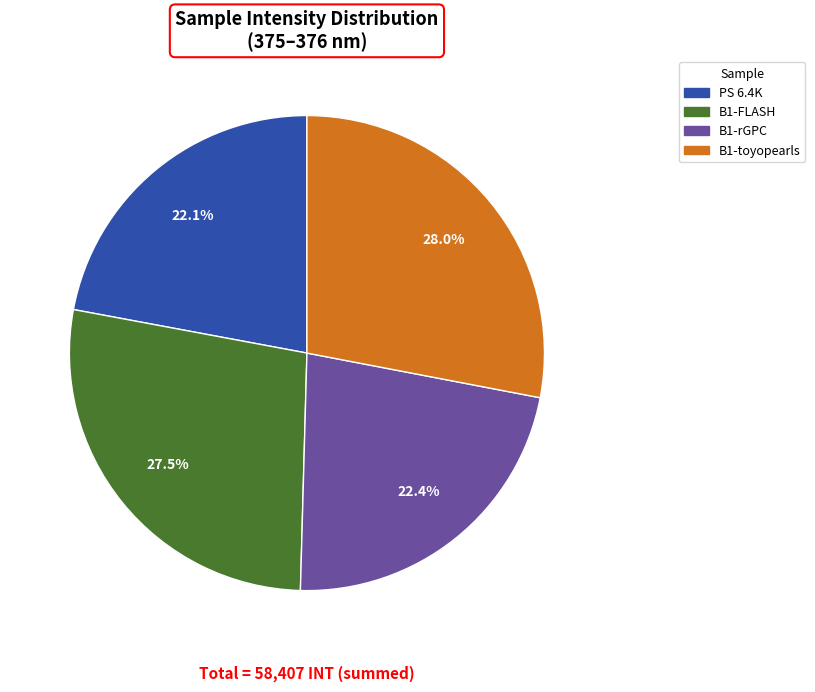

To the nearest percent, what is the difference between the largest and smallest slice percentages?

6%